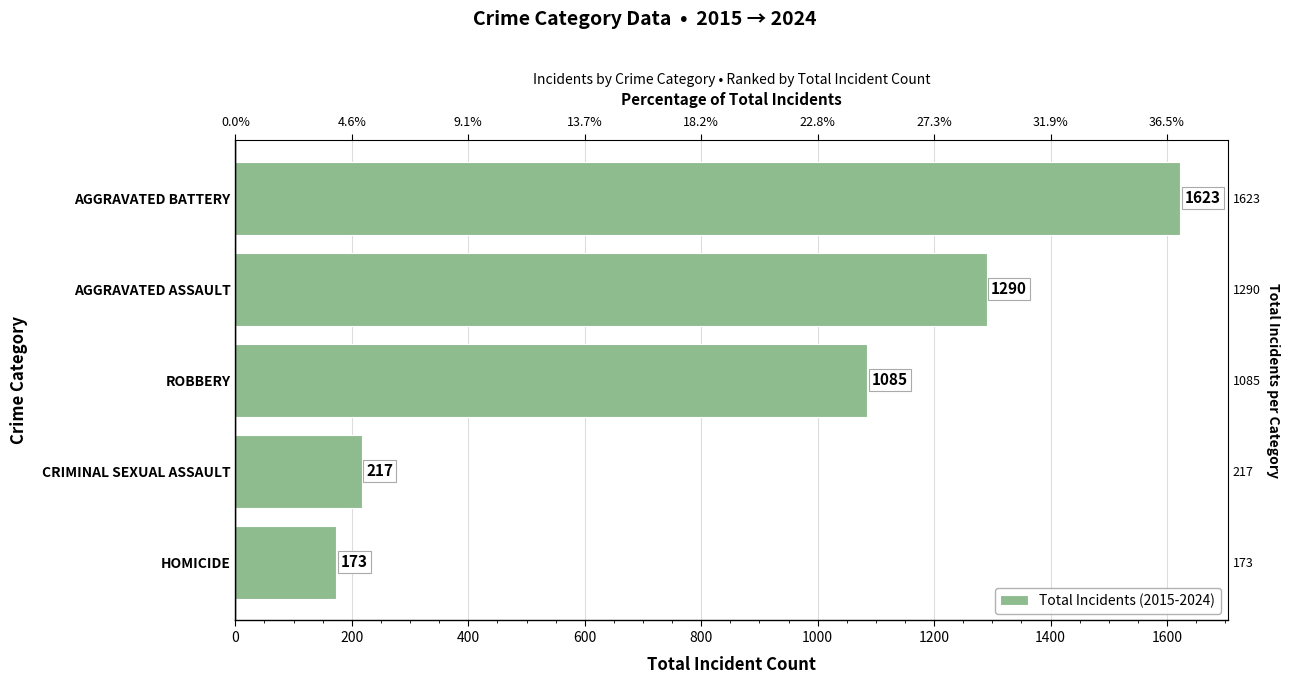

Which has a higher value, AGGRAVATED BATTERY or HOMICIDE?

AGGRAVATED BATTERY